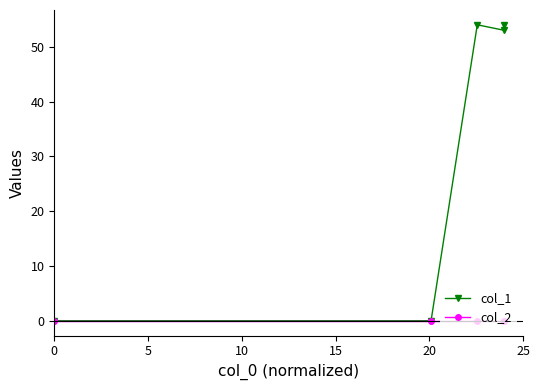

What is the value of the col_1 point at the 5th from the left?

54